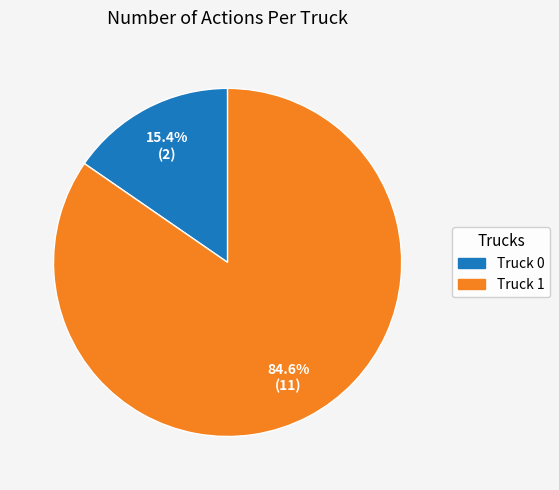

Which slice is the smallest?

Truck 0